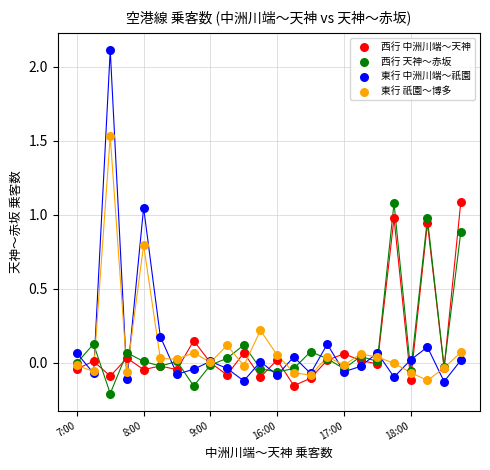

Which series contains the highest Y value?

東行 中洲川端～祇園